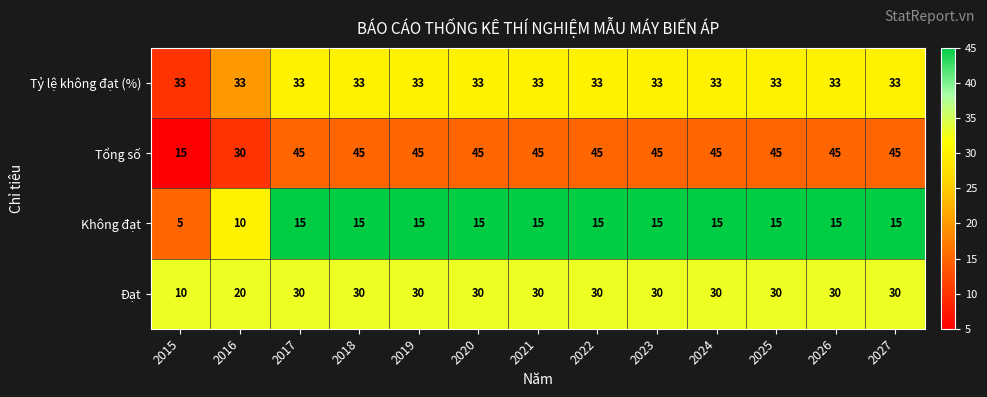

Rank the series by their maximum value, from highest to lowest.

Tổng số, Tỷ lệ không đạt (%), Đạt, Không đạt